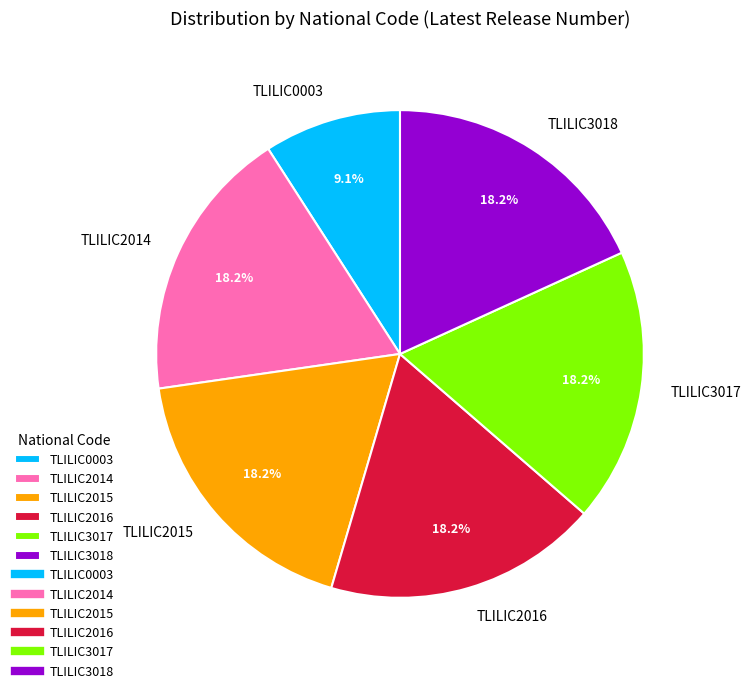

Count the number of slices in the pie.

6